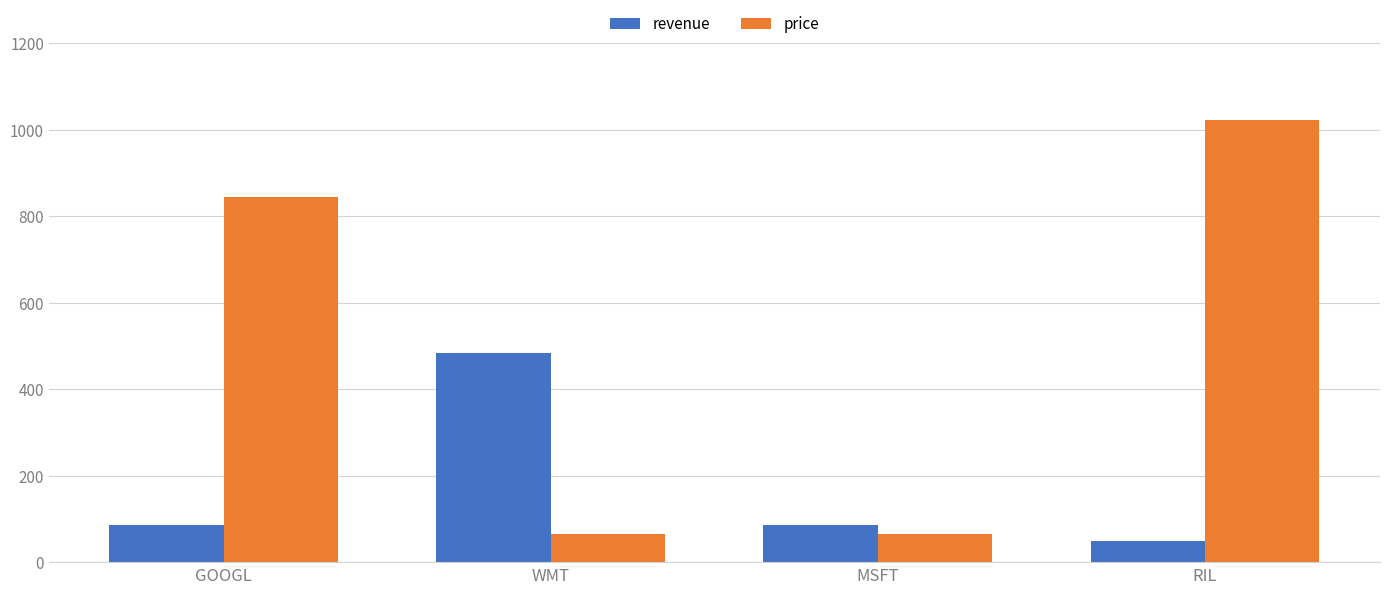

How many series are shown in this chart?

2